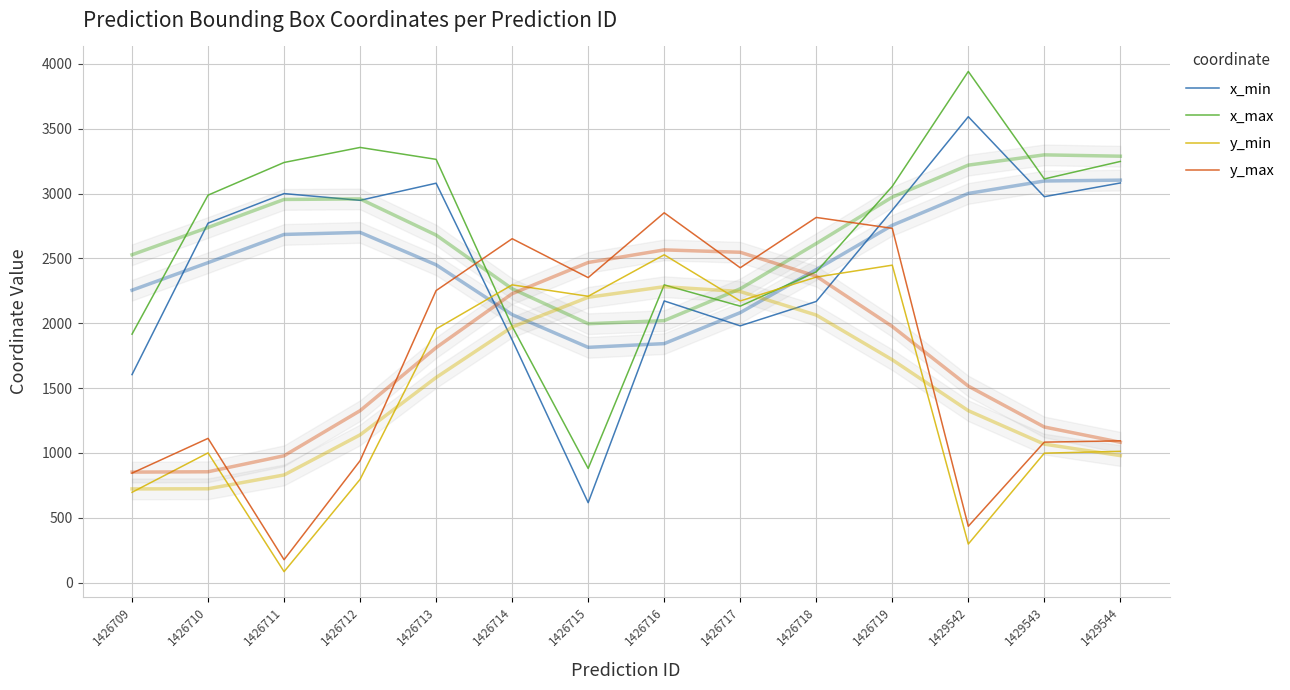

What are all the series names shown in the legend?

x_min, x_max, y_min, y_max